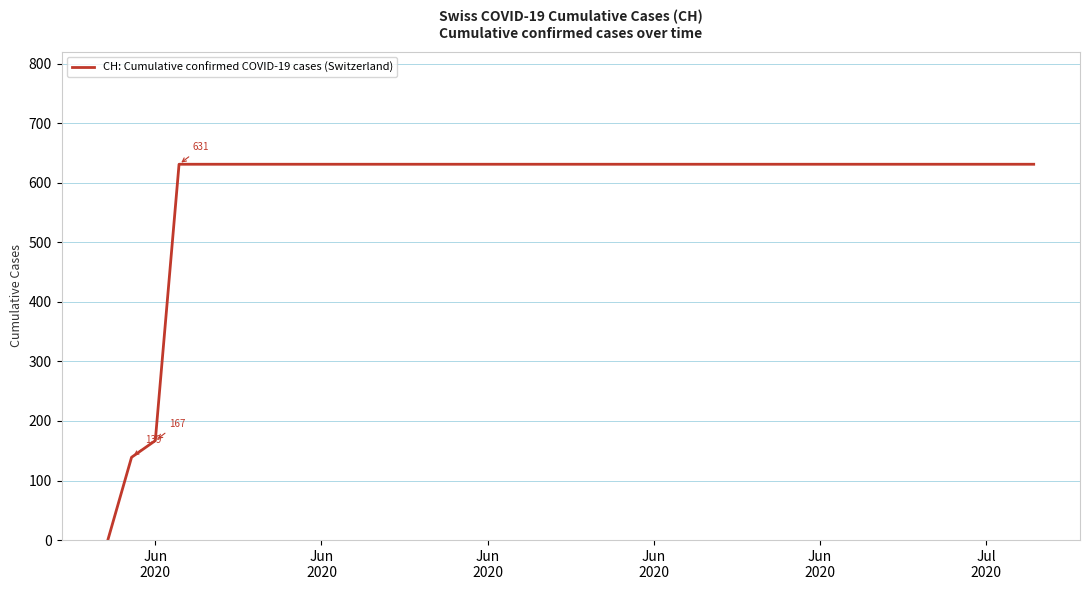

What is the maximum value shown in the chart?

631